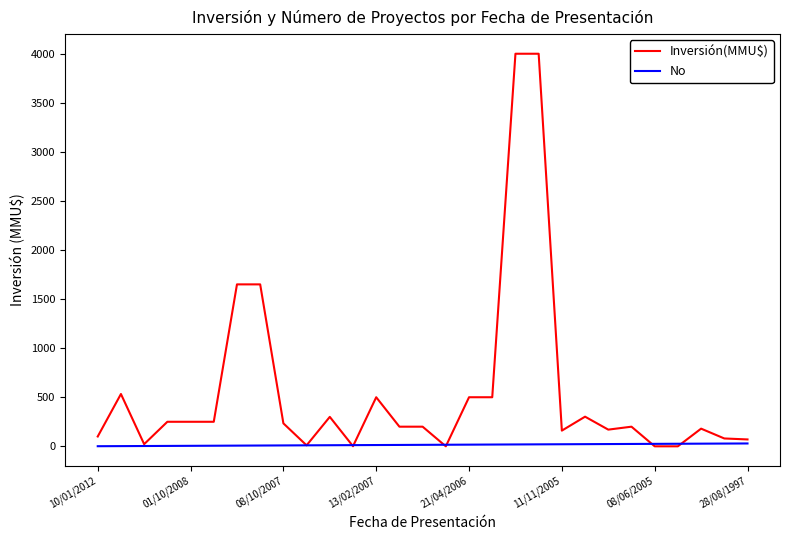

Rank the series by their maximum value, from highest to lowest.

Inversión(MMU$), No